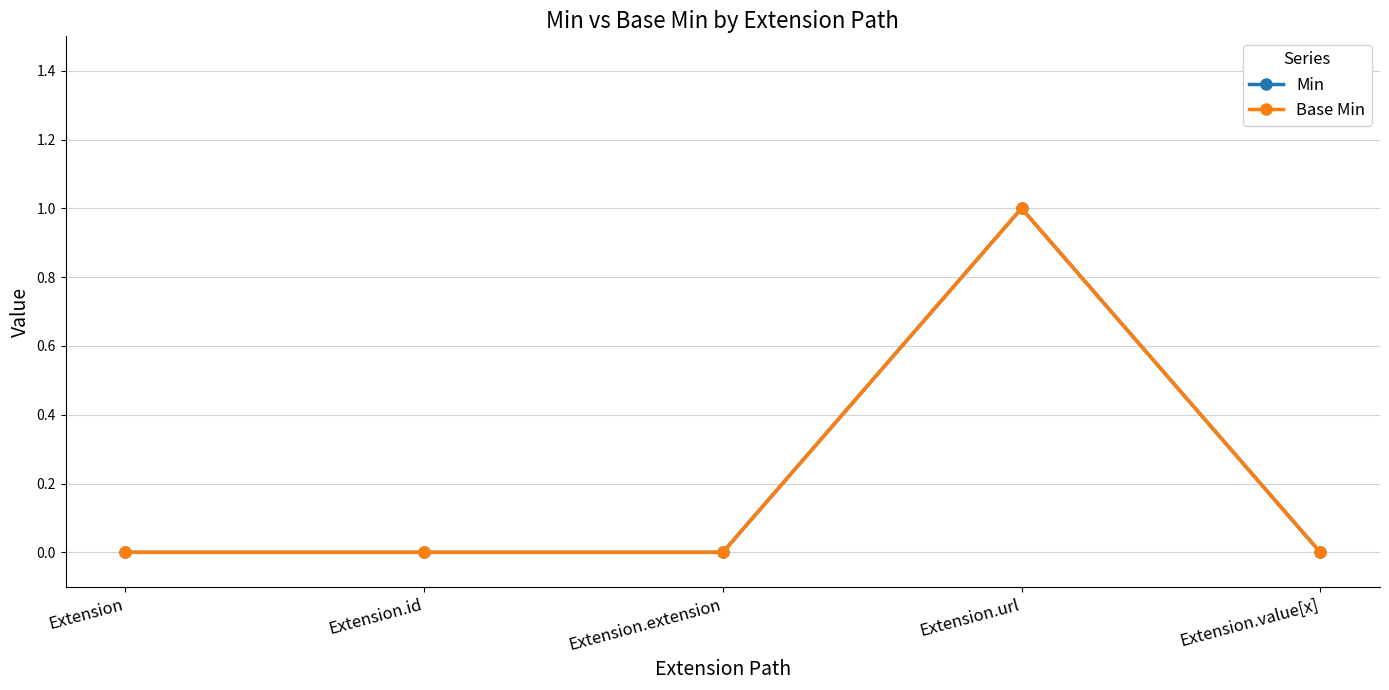

Is this an area chart (filled region under the line)?

No